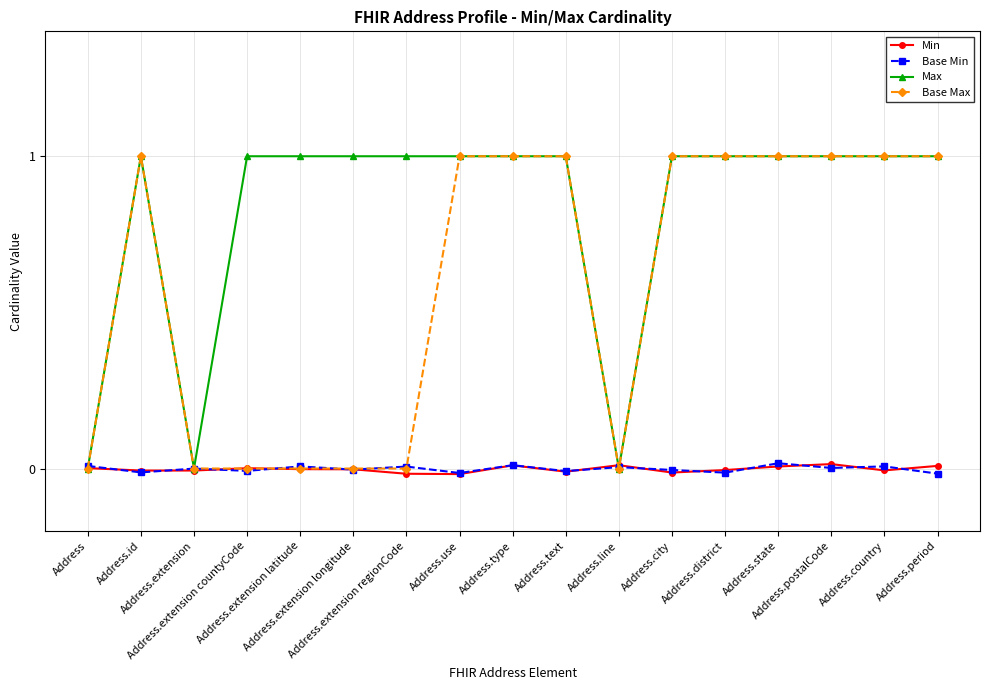

At which label does Min first exceed 0?

Address